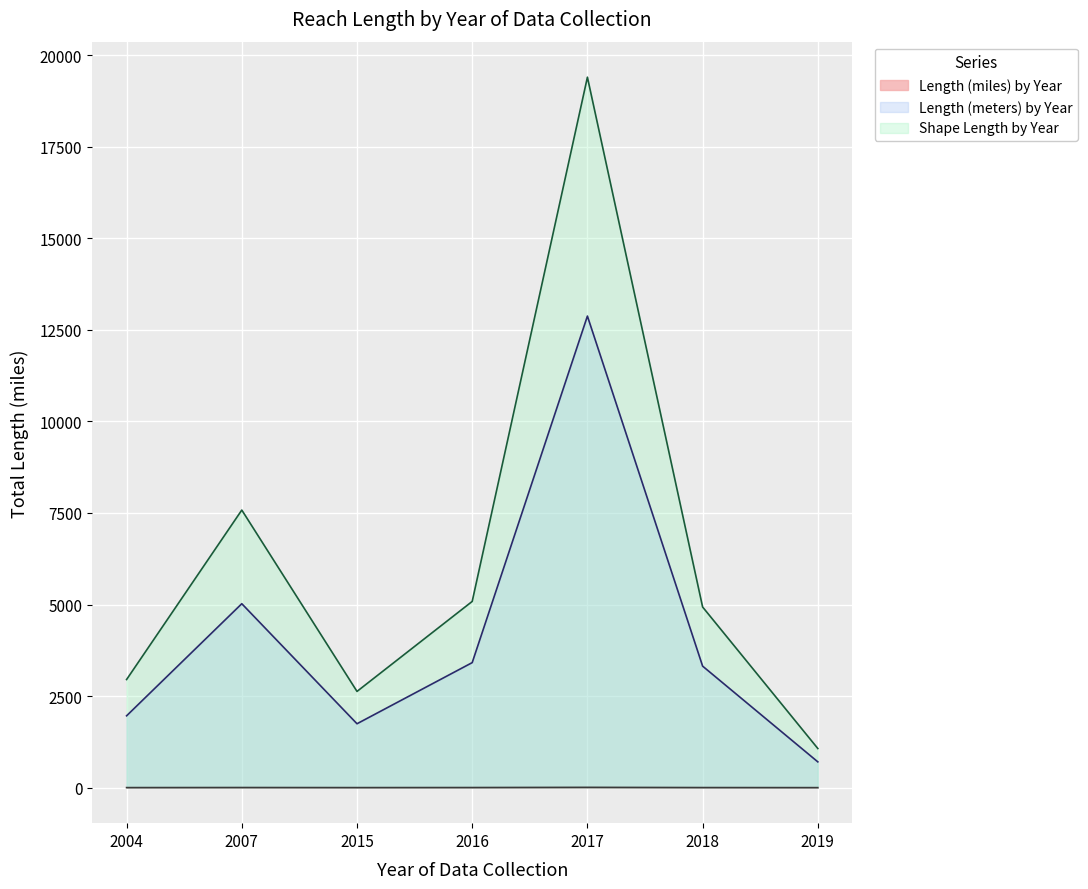

Rank the categories by Length (meters) by Year value from lowest to highest.

2019, 2015, 2004, 2018, 2016, 2007, 2017